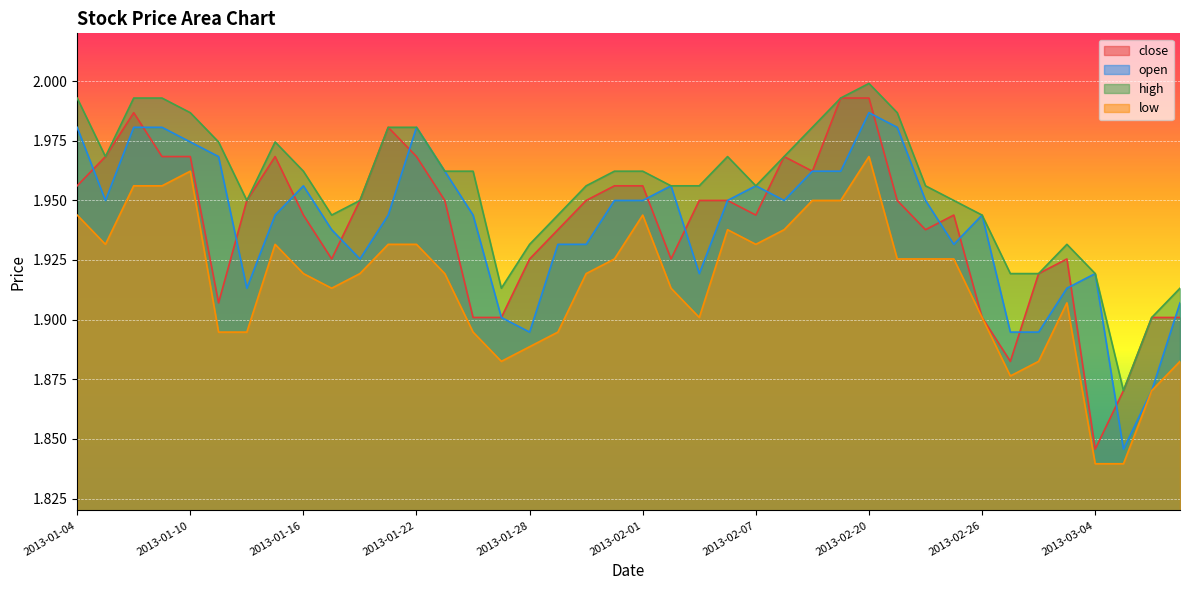

Which has a higher value, 2013-01-17 or 2013-01-21?

2013-01-21